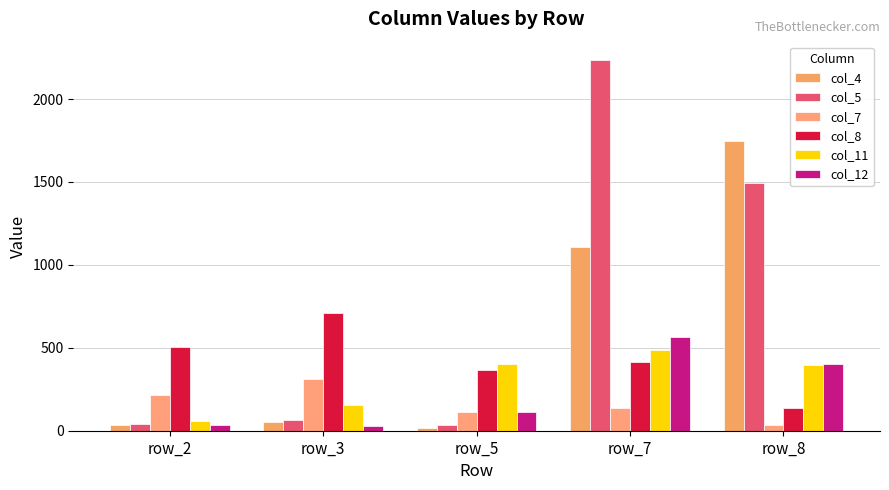

How many distinct data groups are displayed?

6